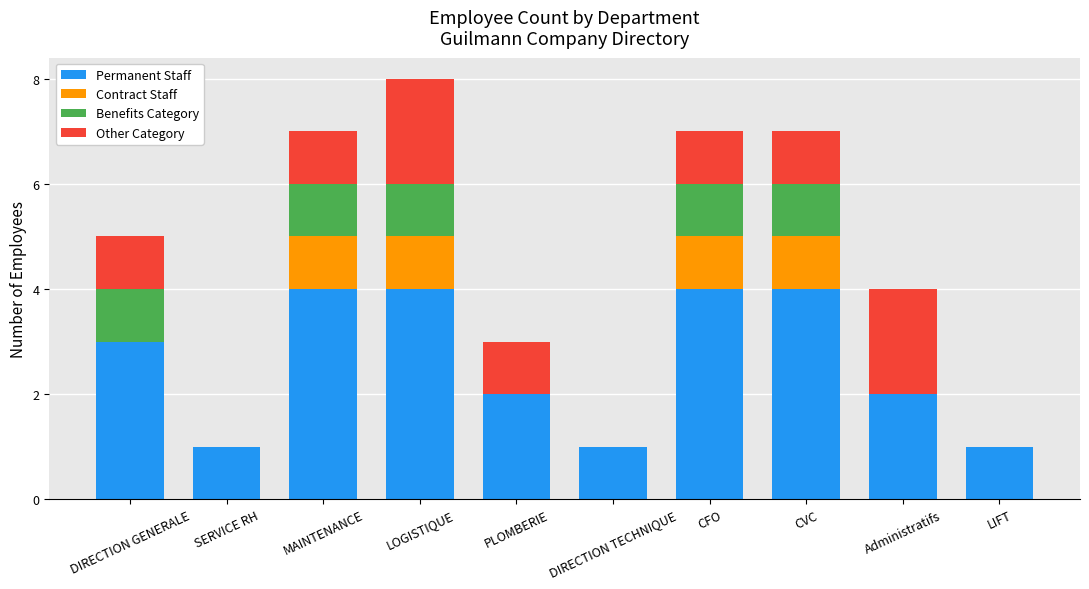

The Permanent Staff series shows 0 at LIFT. True or false?

False